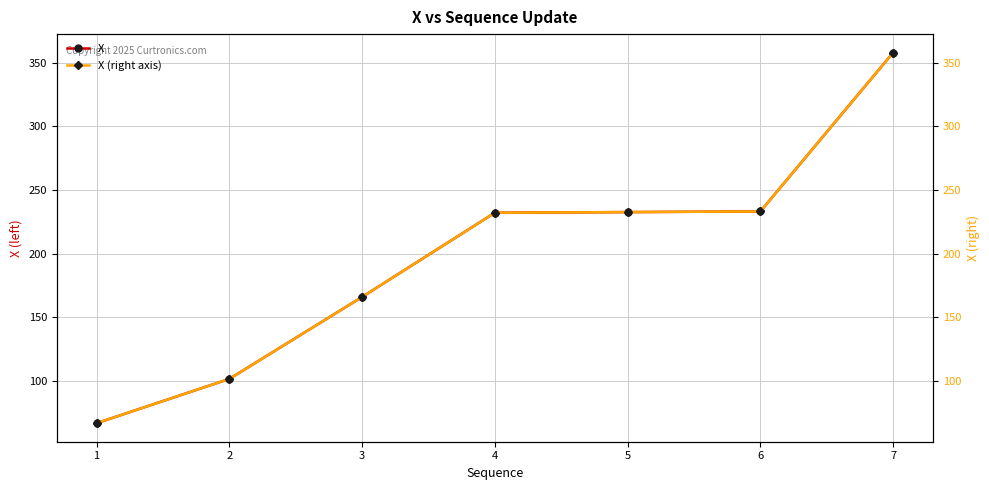

What is the value of the X point at the 7th from the left?

357.9